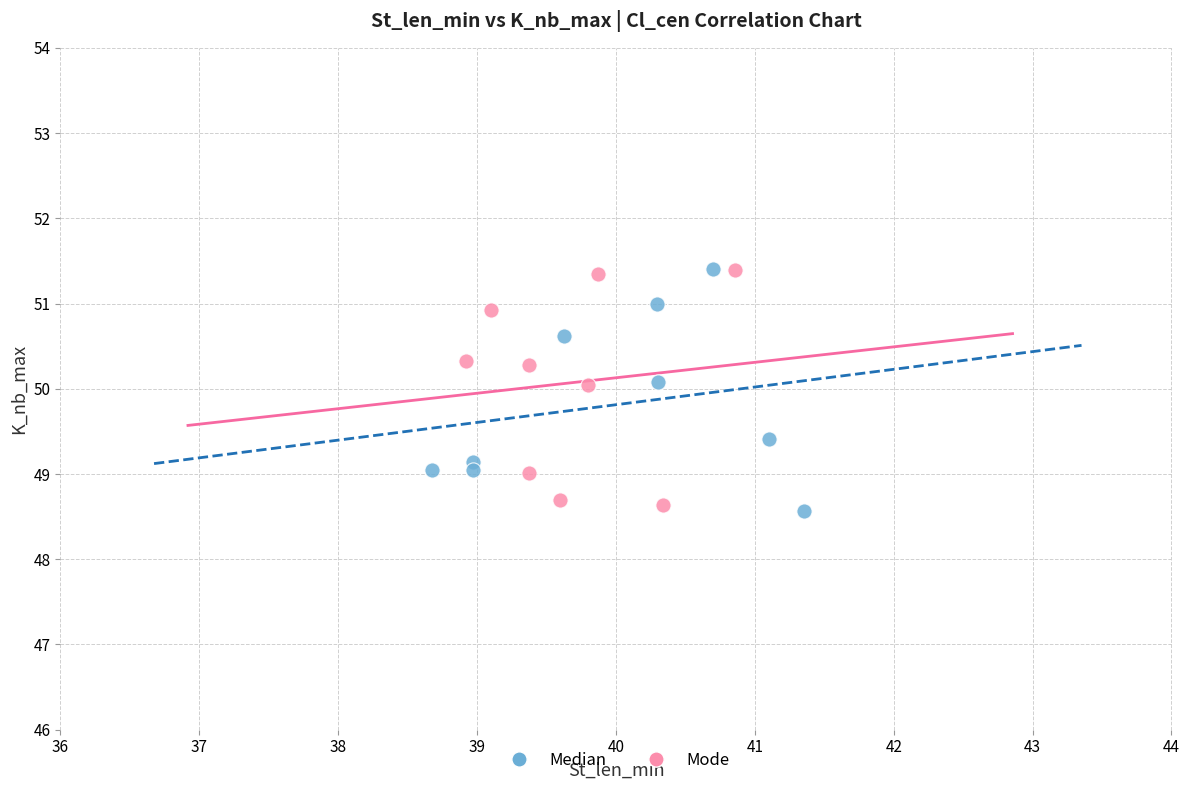

Which series reaches the minimum Y coordinate?

Median